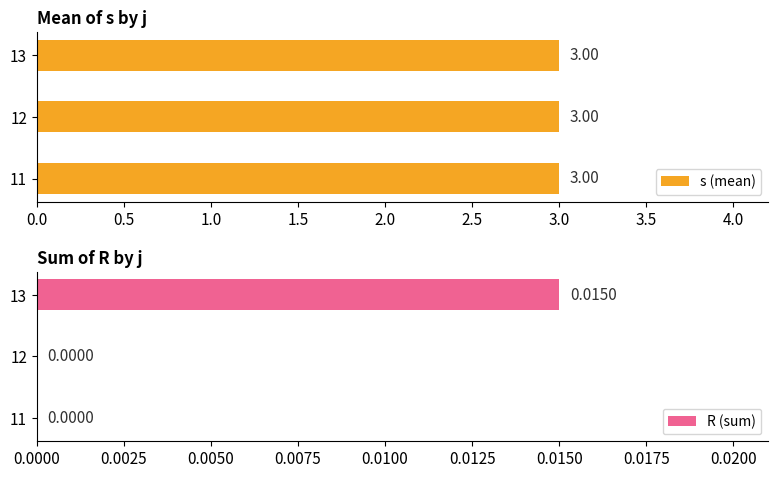

How many data points in R (sum) are above 0?

1